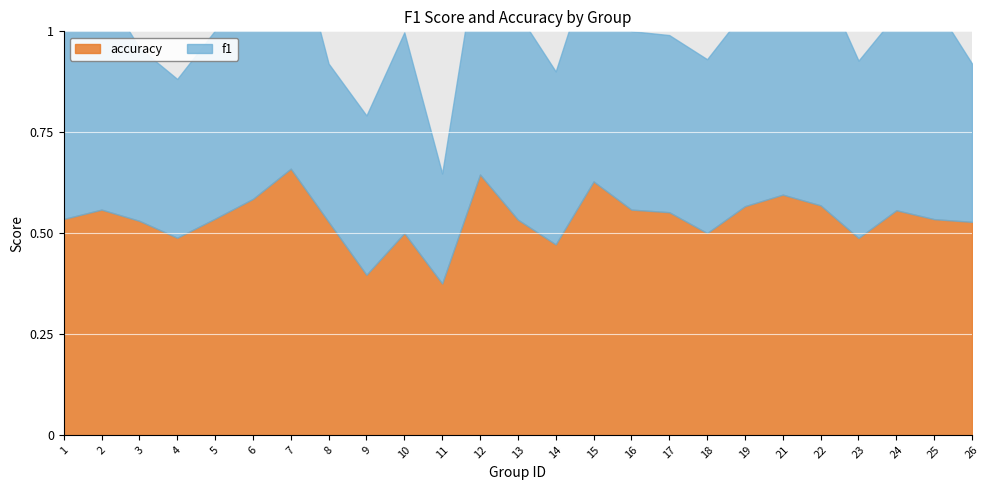

Reading left to right, transcribe all the data shown in this chart.

f1: 0.5	0.6	0.4	0.4	0.5	0.5	0.6	0.4	0.4	0.5	0.3	0.6	0.5	0.4	0.6	0.4	0.4	0.4	0.5	0.6	0.6	0.4	0.5	0.5	0.4
accuracy: 0.5	0.6	0.5	0.5	0.5	0.6	0.7	0.5	0.4	0.5	0.4	0.6	0.5	0.5	0.6	0.6	0.6	0.5	0.6	0.6	0.6	0.5	0.6	0.5	0.5